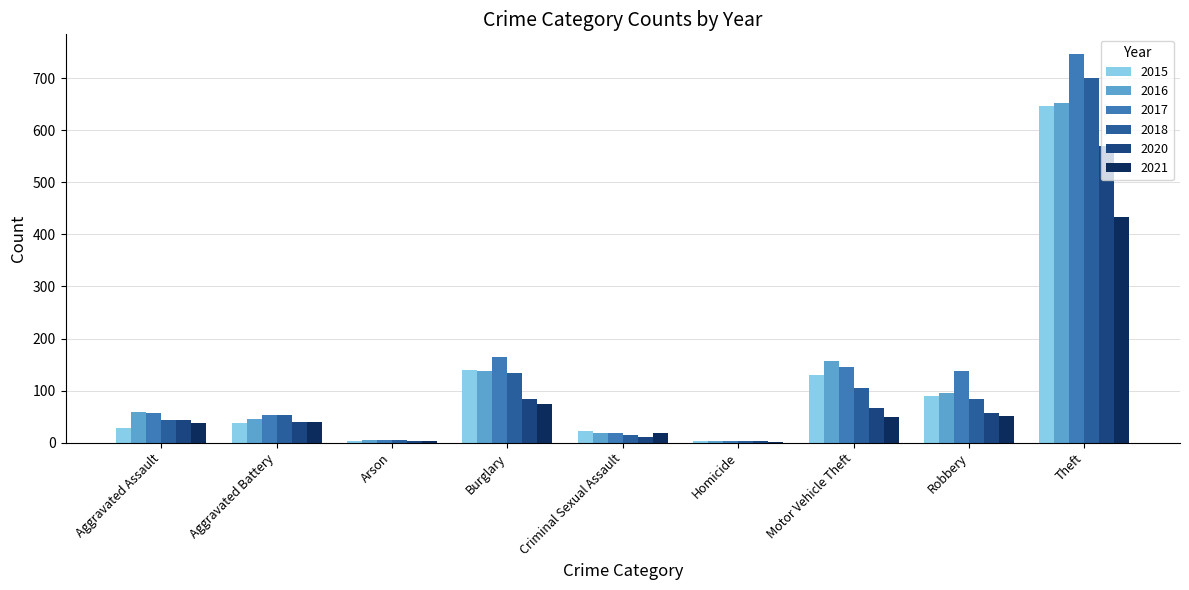

The 2016 series shows 156 at Motor Vehicle Theft. True or false?

True